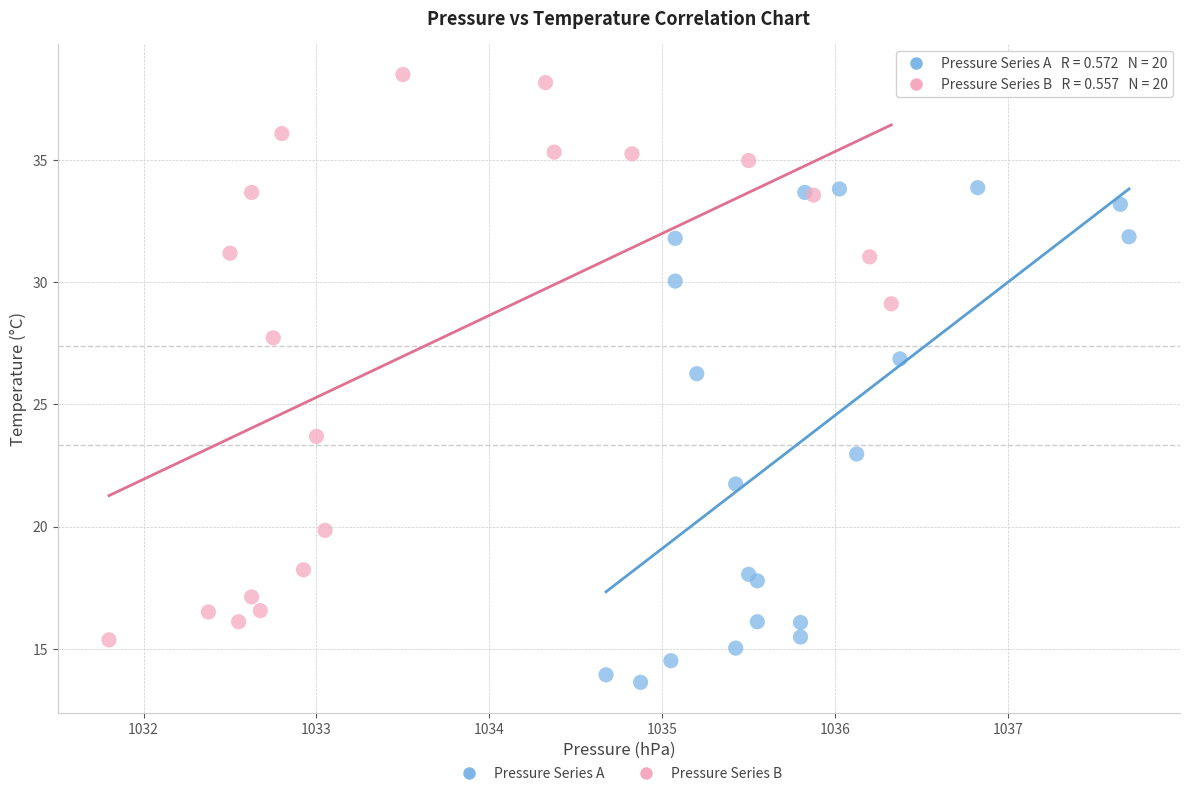

Which series reaches the maximum Y coordinate?

Pressure Series B